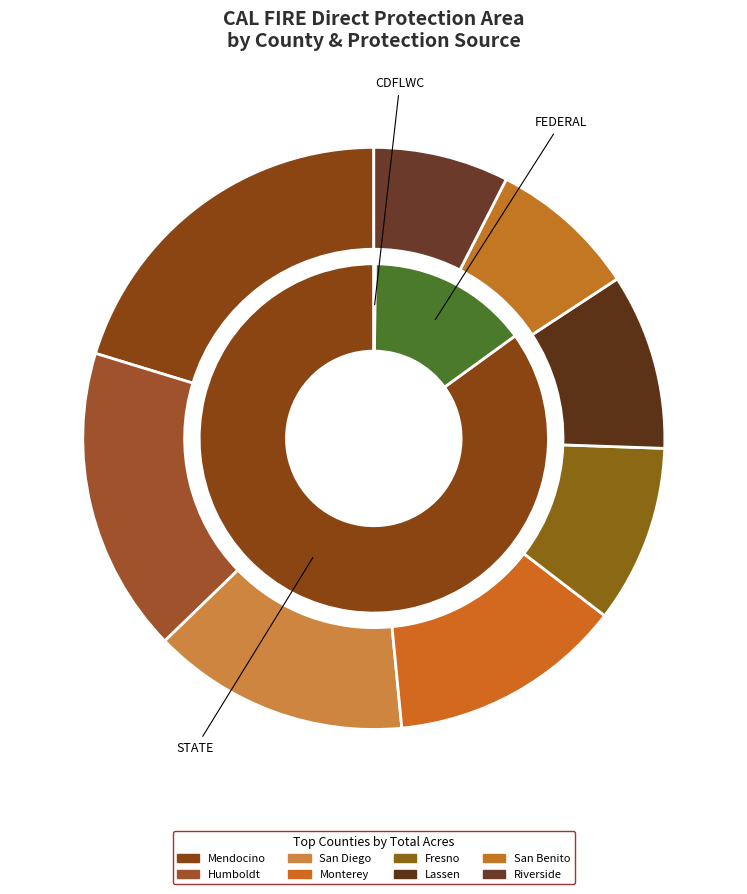

To the nearest percent, what is the difference between the 24 and 15 slice percentages?

2%